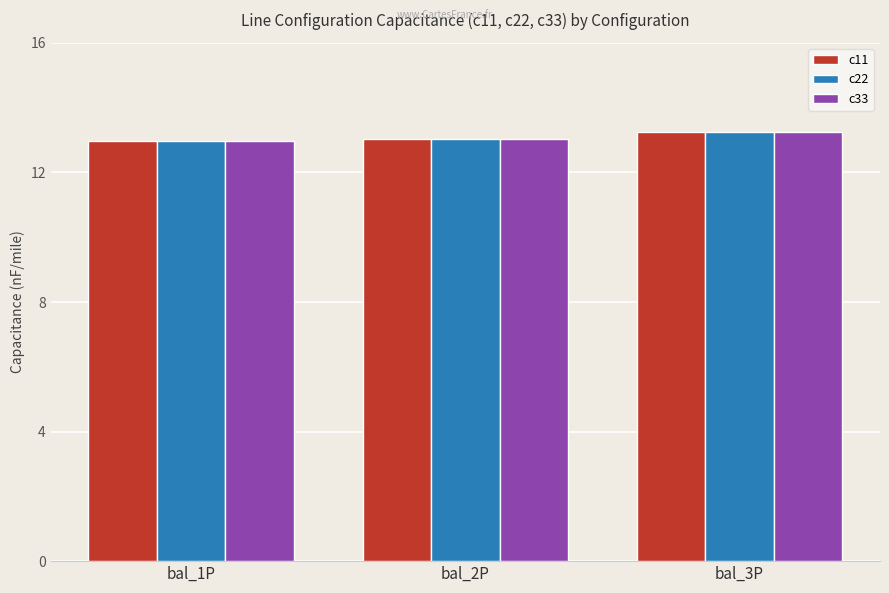

What is the total value across all series at bal_1P?

38.9